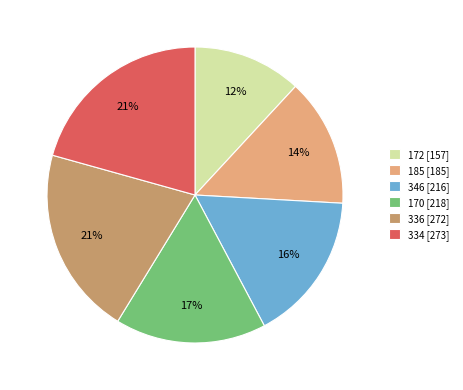

Does 346 represent more than half of the total?

No